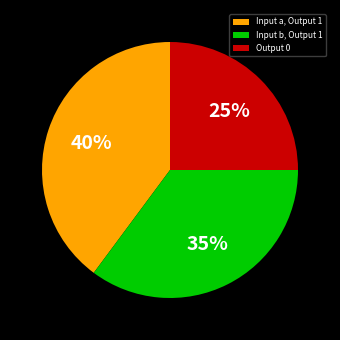

What is the smallest slice in the pie chart?

Output 0